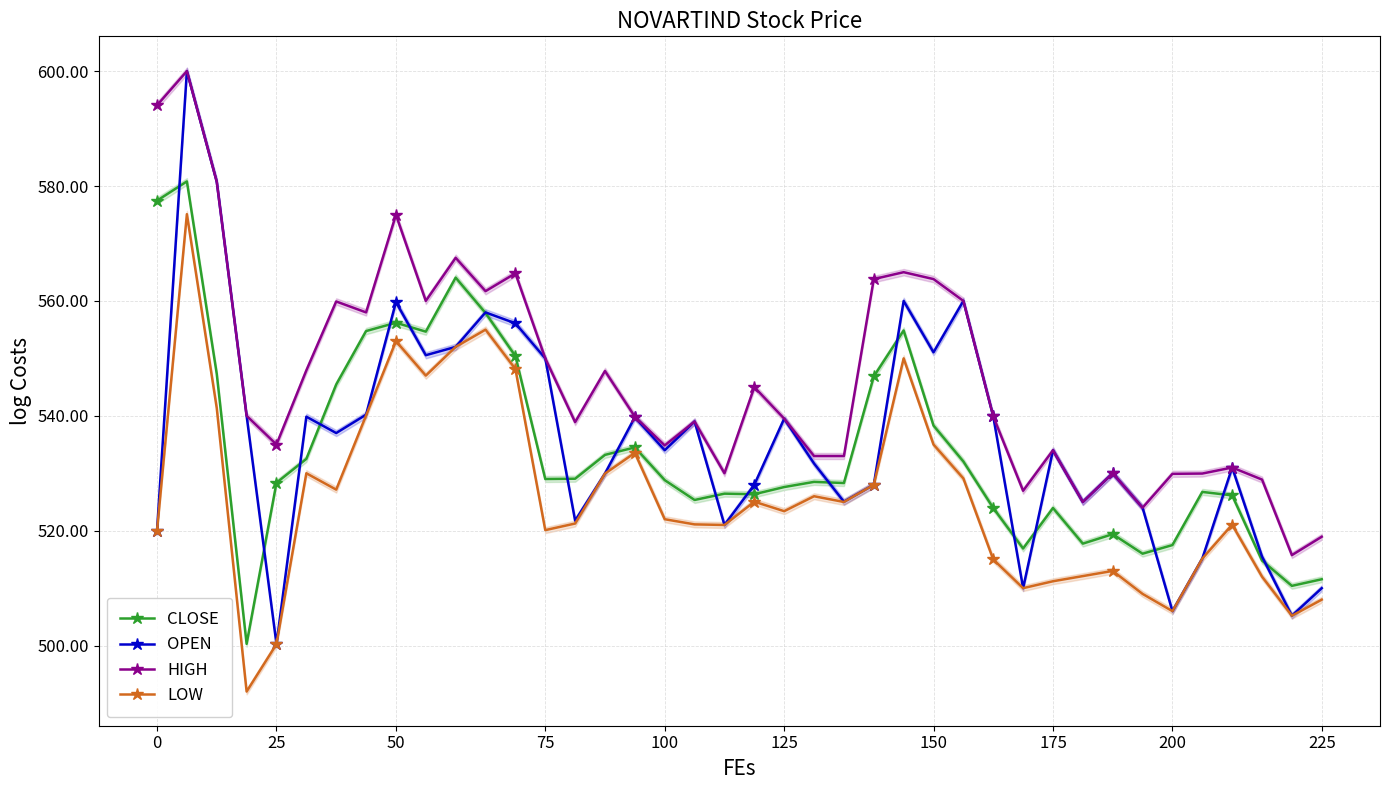

Which series changed the most between 14 and 24?

HIGH